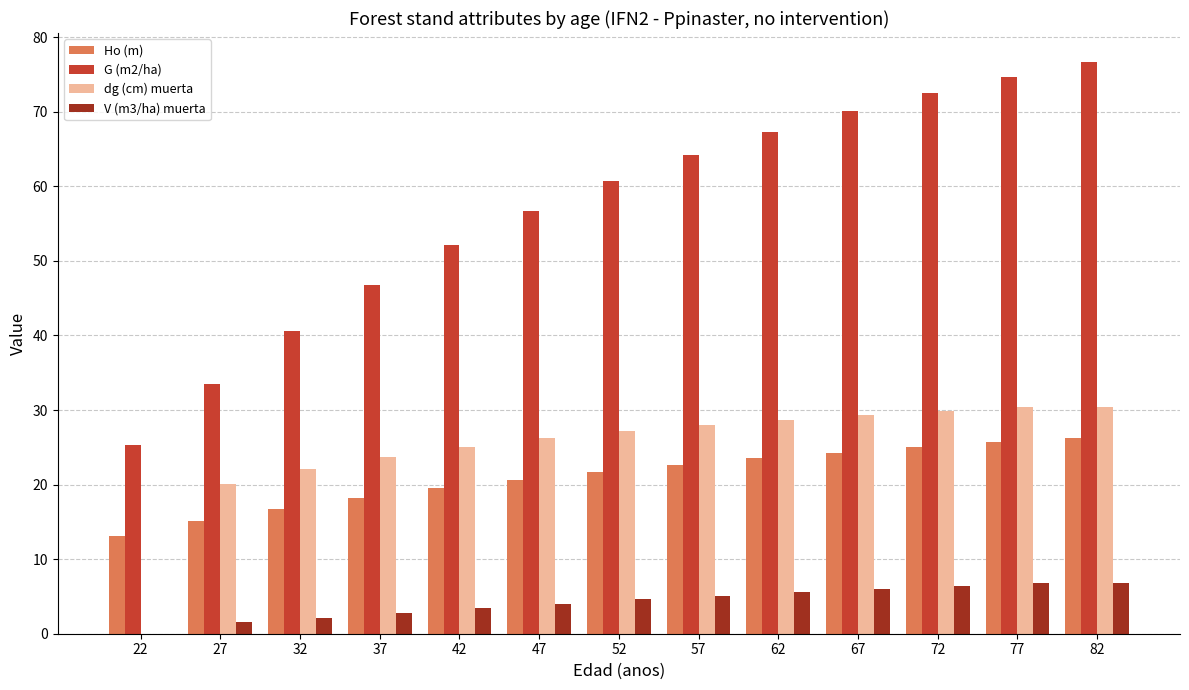

What is the sum of all V (m3/ha) muerta values?

55.3